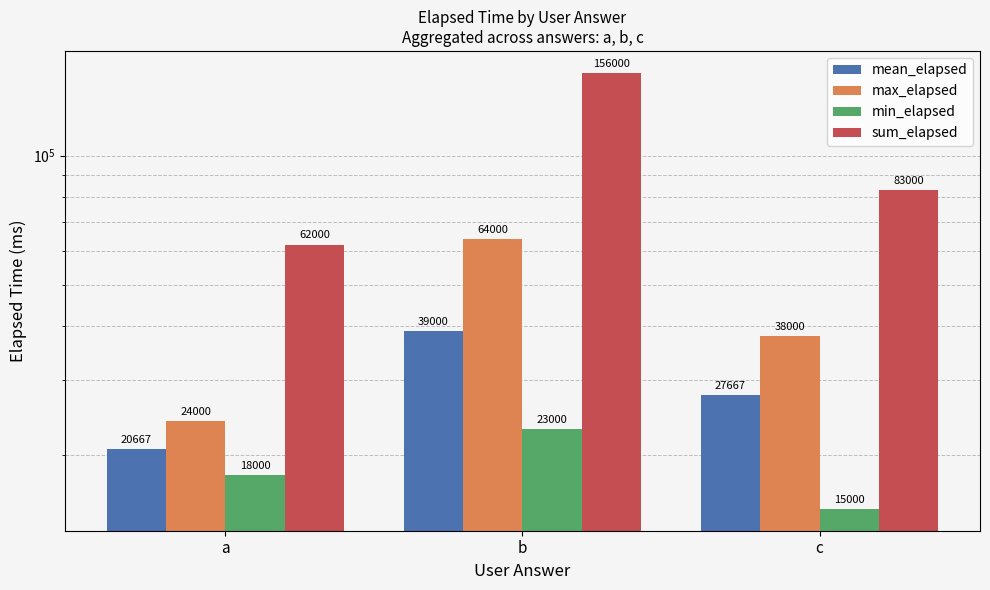

How many bars are there in total?

12